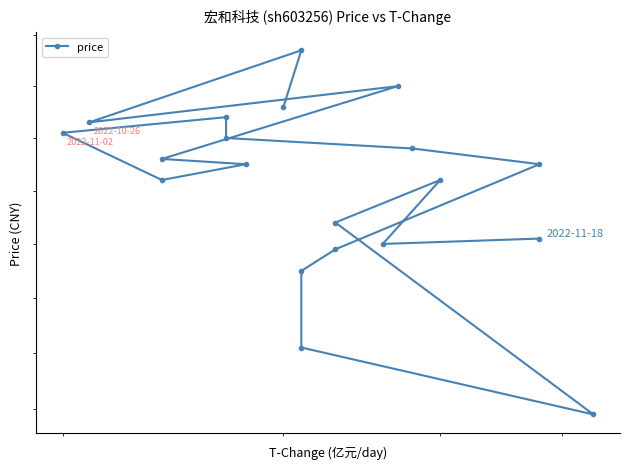

Reading left to right, extract all data points from this chart.

7.1	7.2	7.0	7.1	7.0	7.0	6.9	7.0	7.0	7.0	7.0	7.0	6.8	6.8	6.6	6.5	6.8	6.9	6.8	6.8